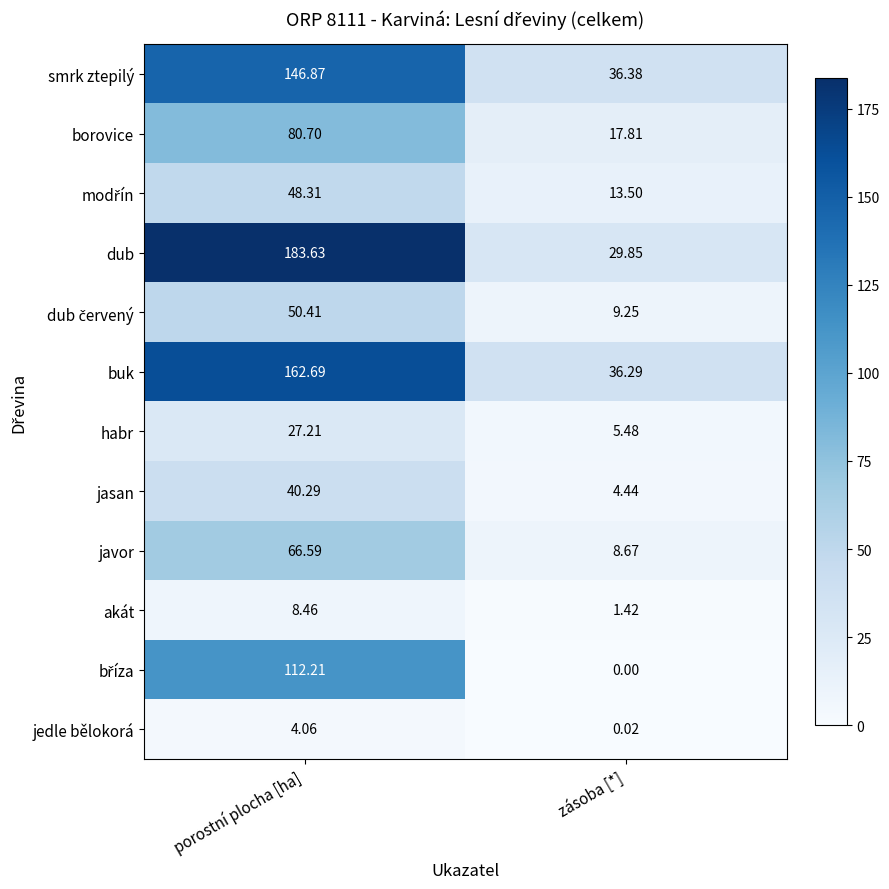

At which label does jedle bělokorá first exceed 4?

porostní plocha [ha]